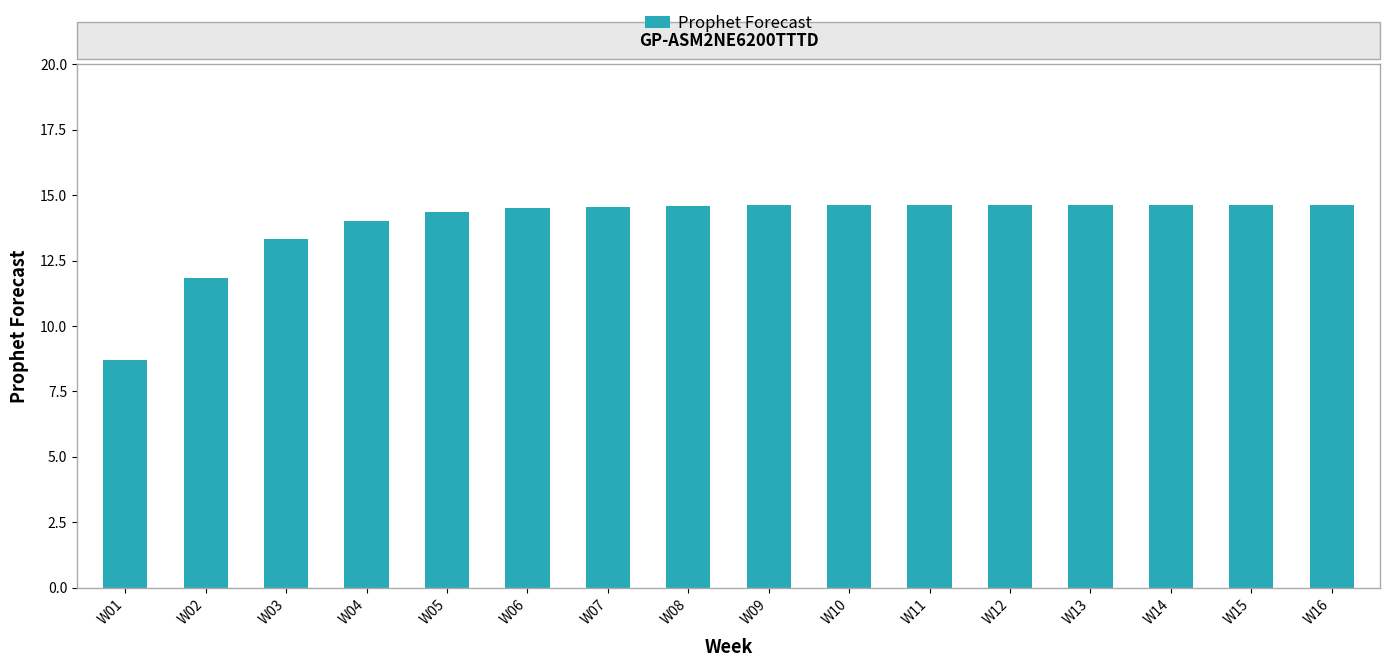

What is the value of the 5th bar from the left?

14.3